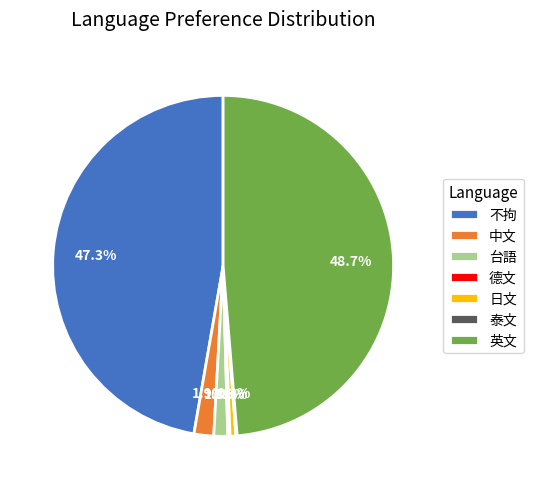

Does any single category account for the majority?

No